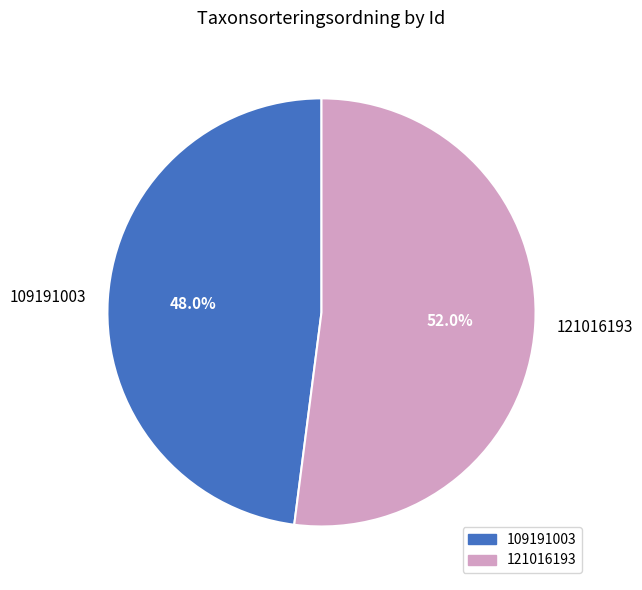

To the nearest percent, what percentage of the pie is 109191003?

48%